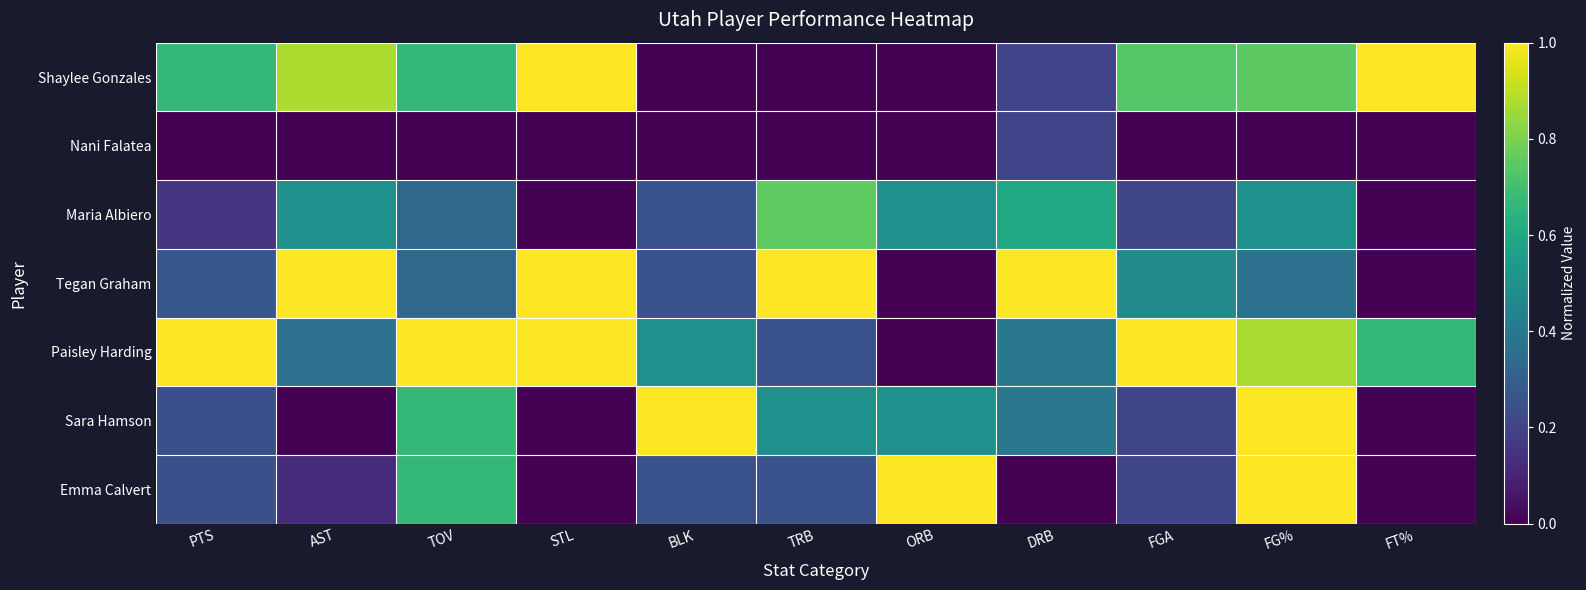

How many categories are shown in the chart?

11